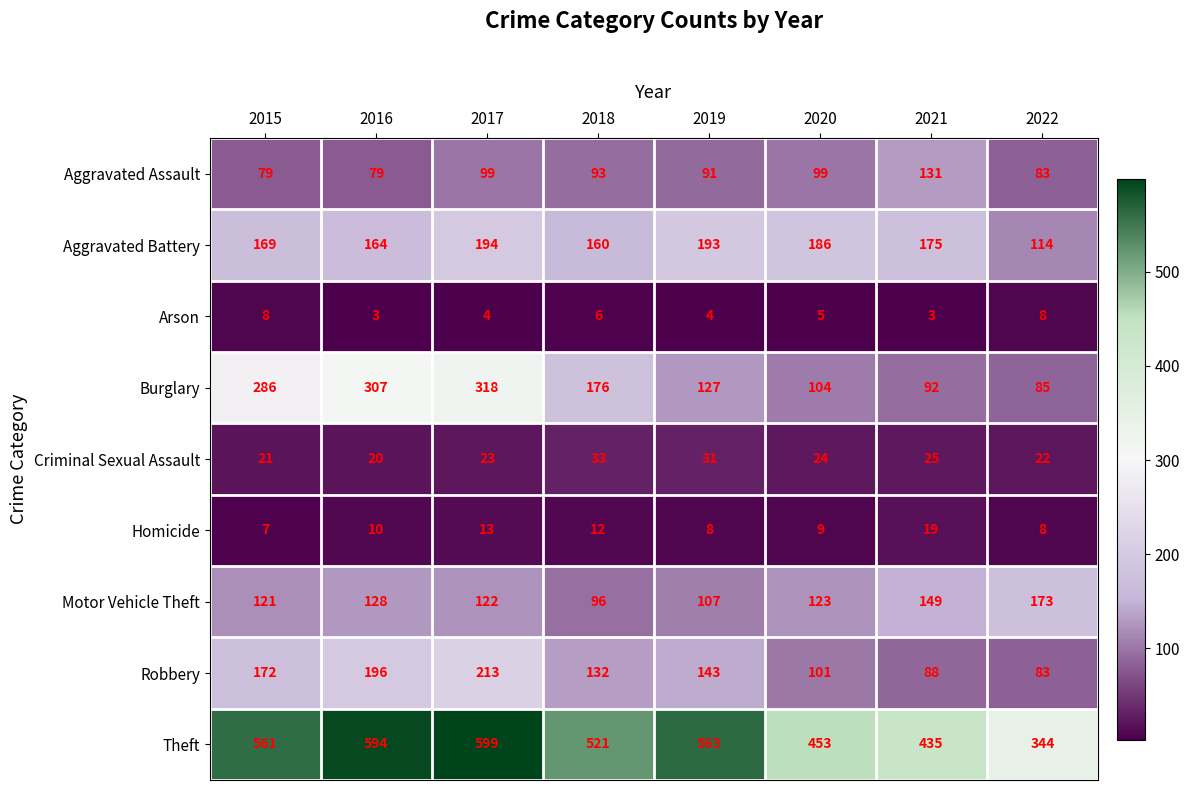

Which series has the largest total across all categories?

Theft